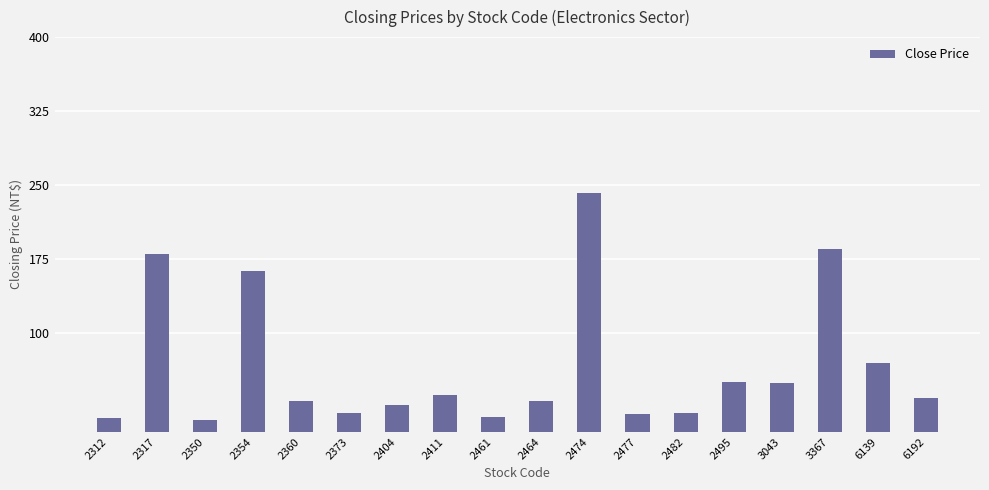

Which has a higher value, 2404 or 2482?

2404